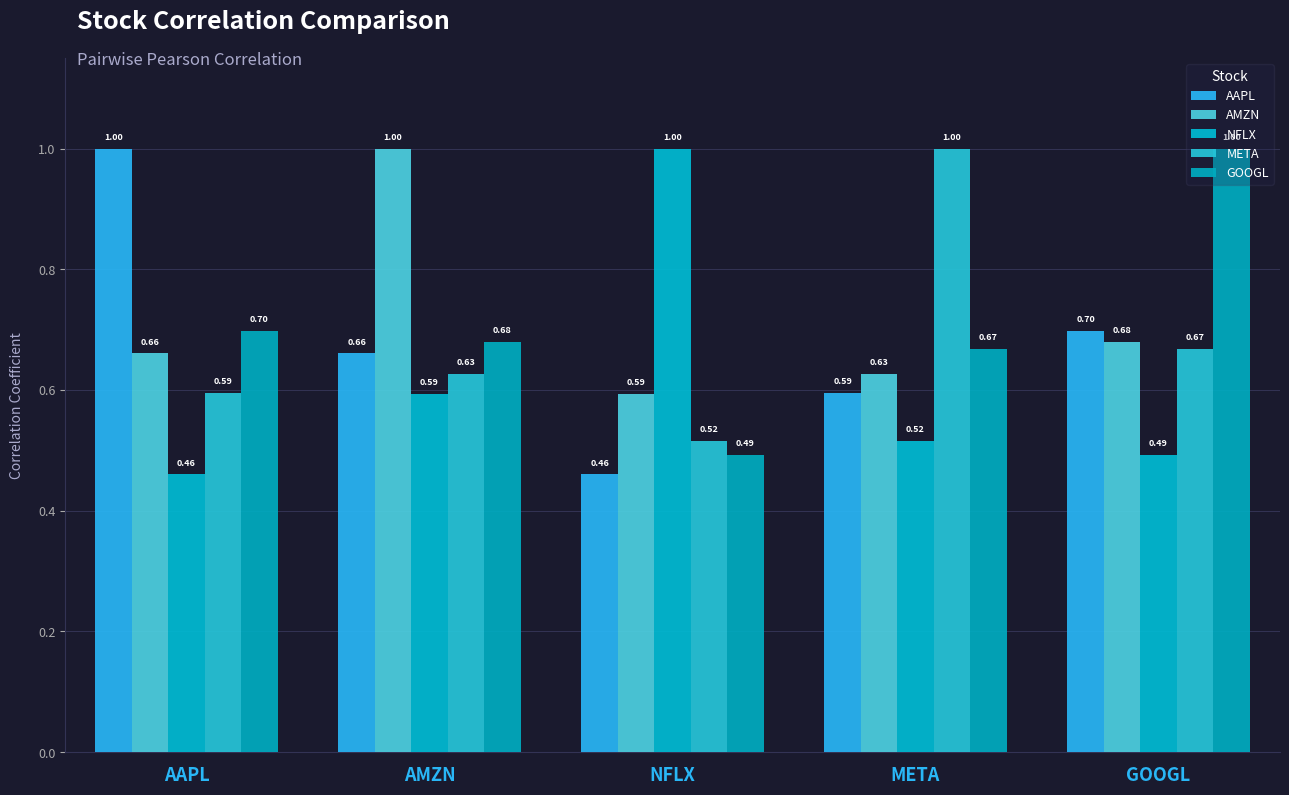

How many series are shown in this chart?

5